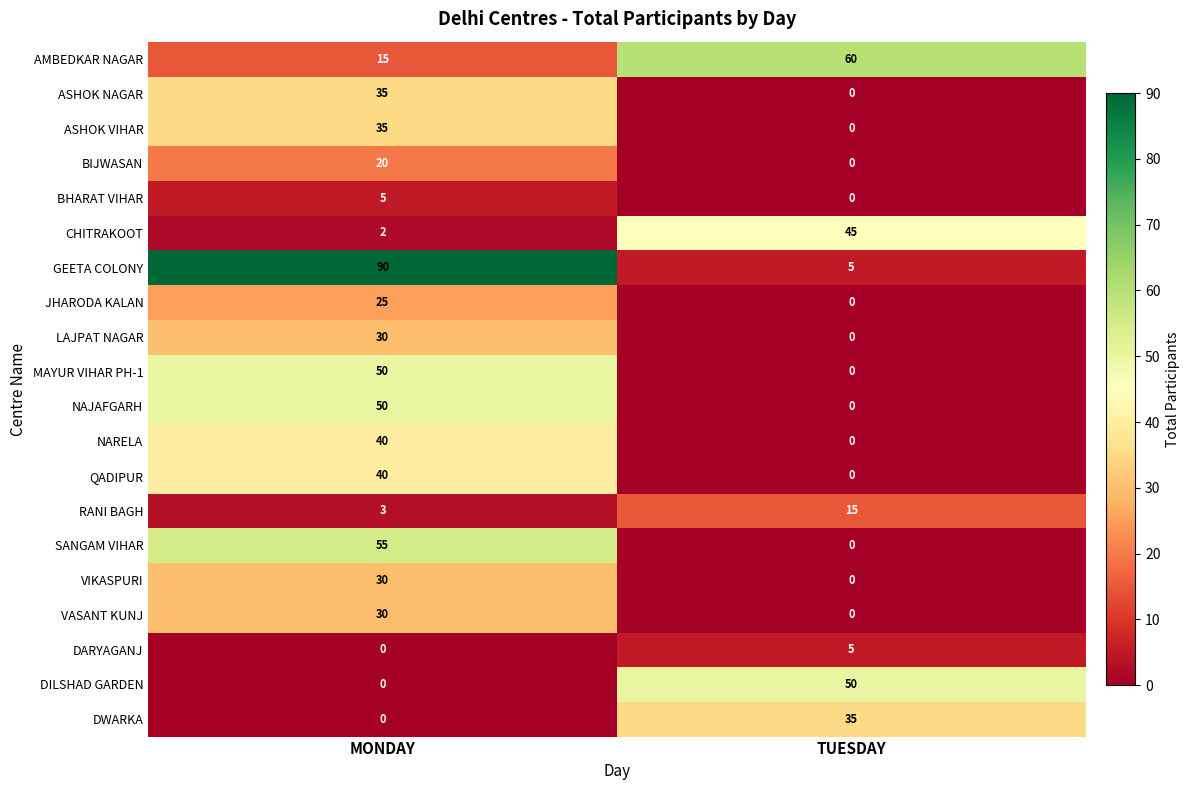

Rank the categories by BHARAT VIHAR value from lowest to highest.

TUESDAY, MONDAY